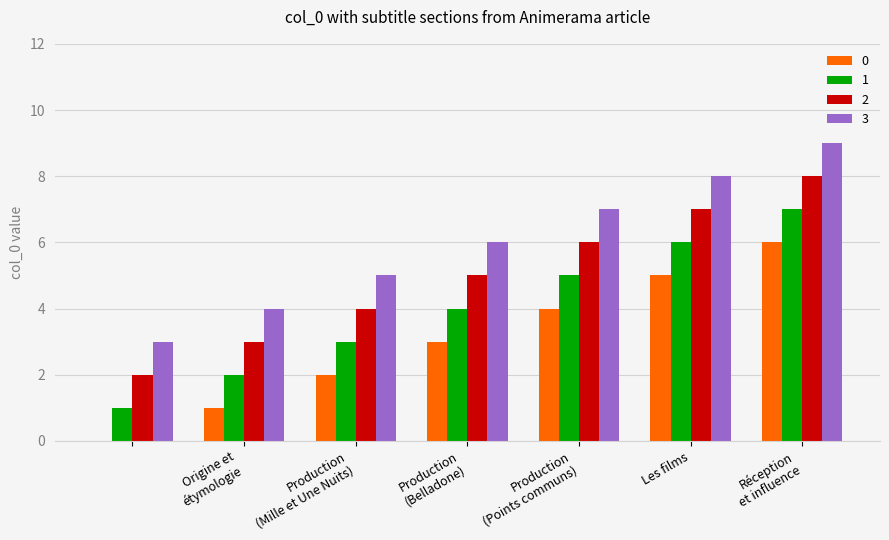

Count the number of categories in the chart.

7